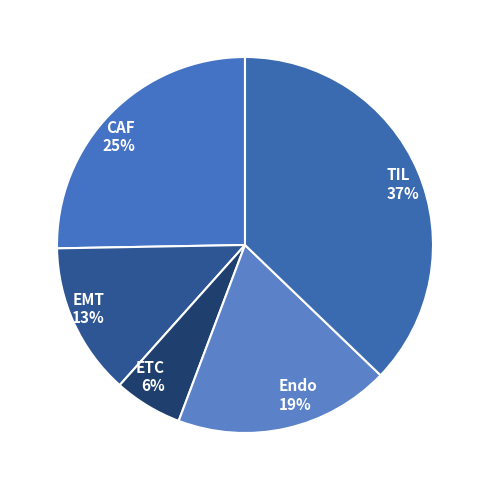

How many slices are in this pie chart?

5